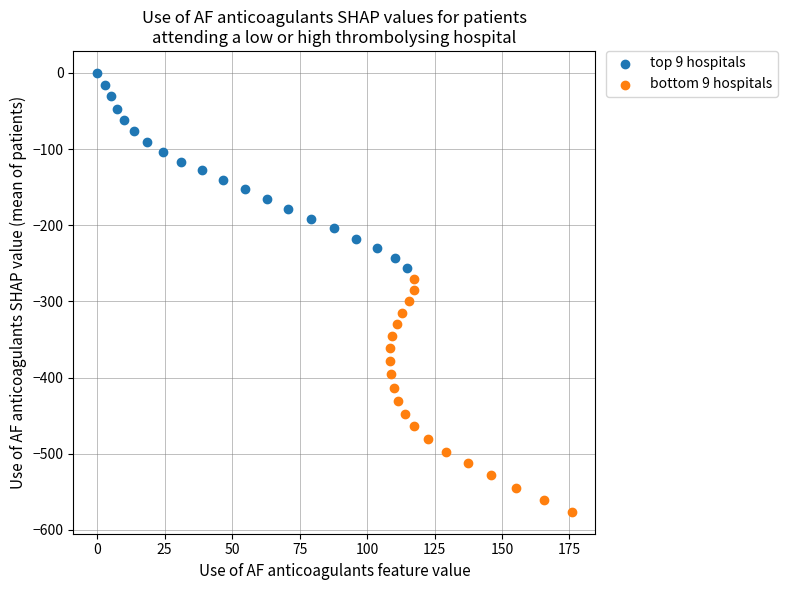

What are all the series names shown in the legend?

top 9 hospitals, bottom 9 hospitals